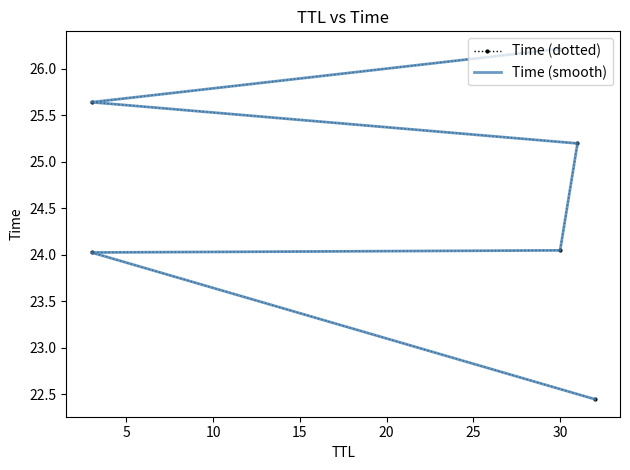

Reading right to left, list all the values displayed in this chart.

Time (dotted): 26.2	25.6	25.2	24.0	24.0	22.4
Time (smooth): 26.2	25.6	25.2	24.0	24.0	22.4